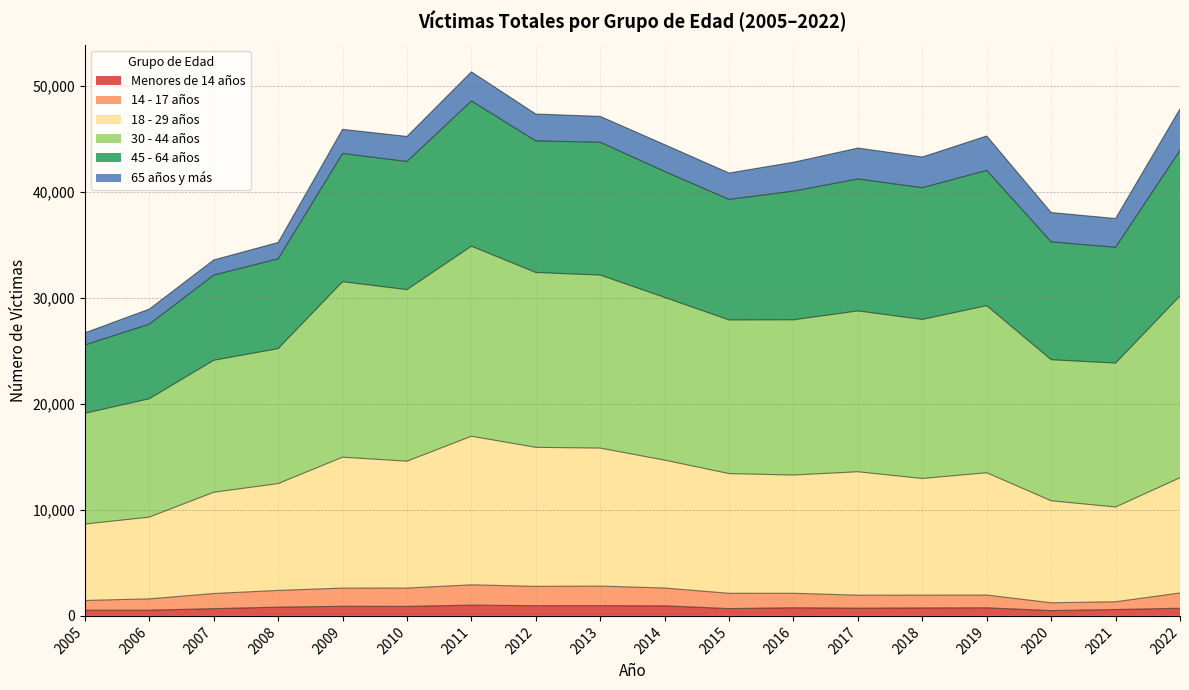

What is the smallest value displayed?

503